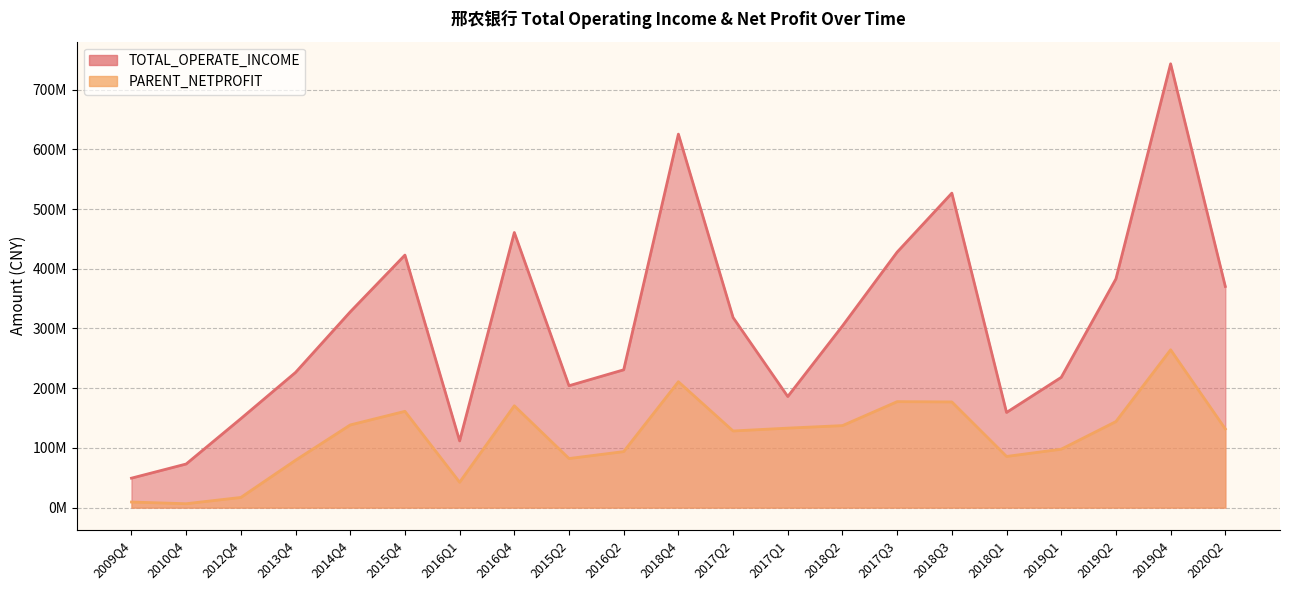

Is the value of PARENT_NETPROFIT at 2016Q2 greater than the value of TOTAL_OPERATE_INCOME at 2019Q2?

No